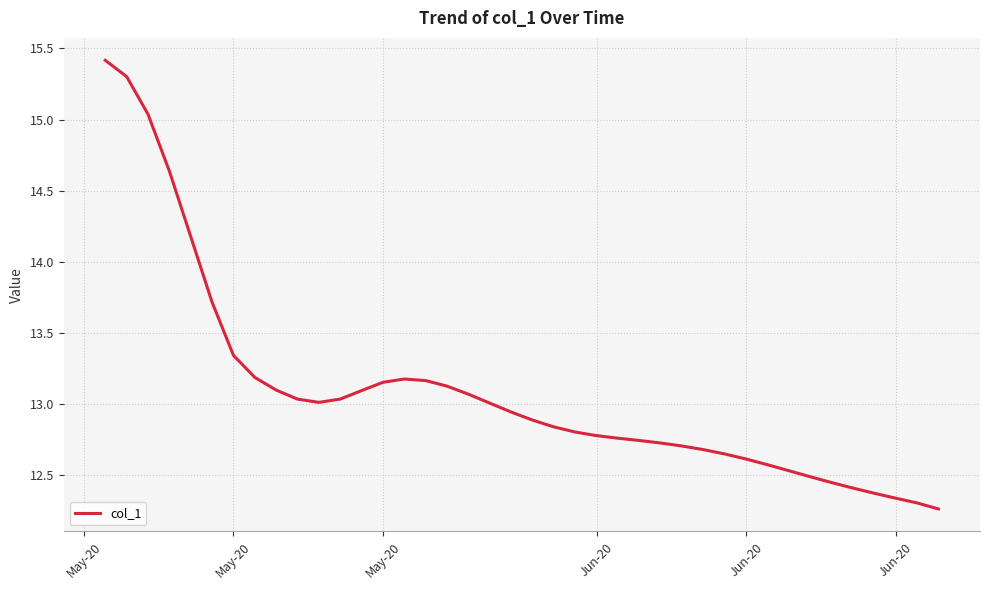

Does the chart have visible grid lines?

Yes